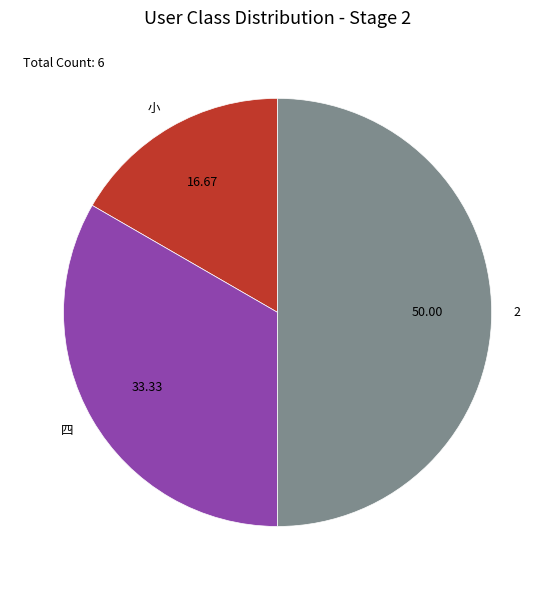

Do 小 and 2 together represent more than half of the pie?

Yes